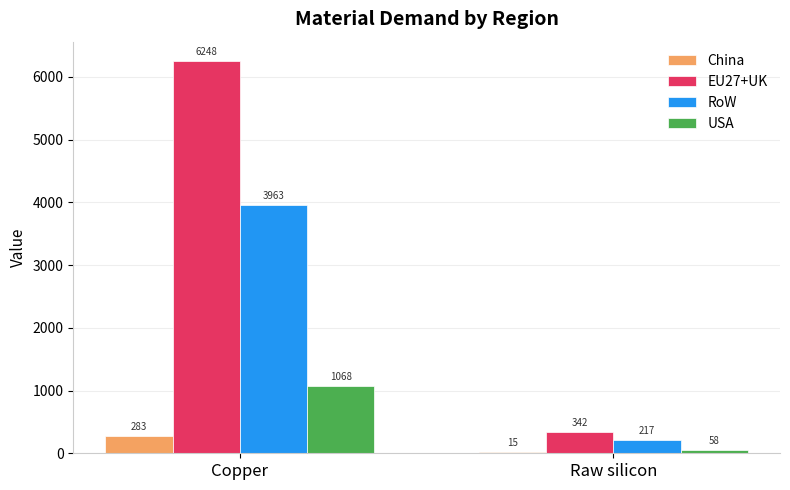

Is the value of China at Copper greater than the value of RoW at Raw silicon?

Yes